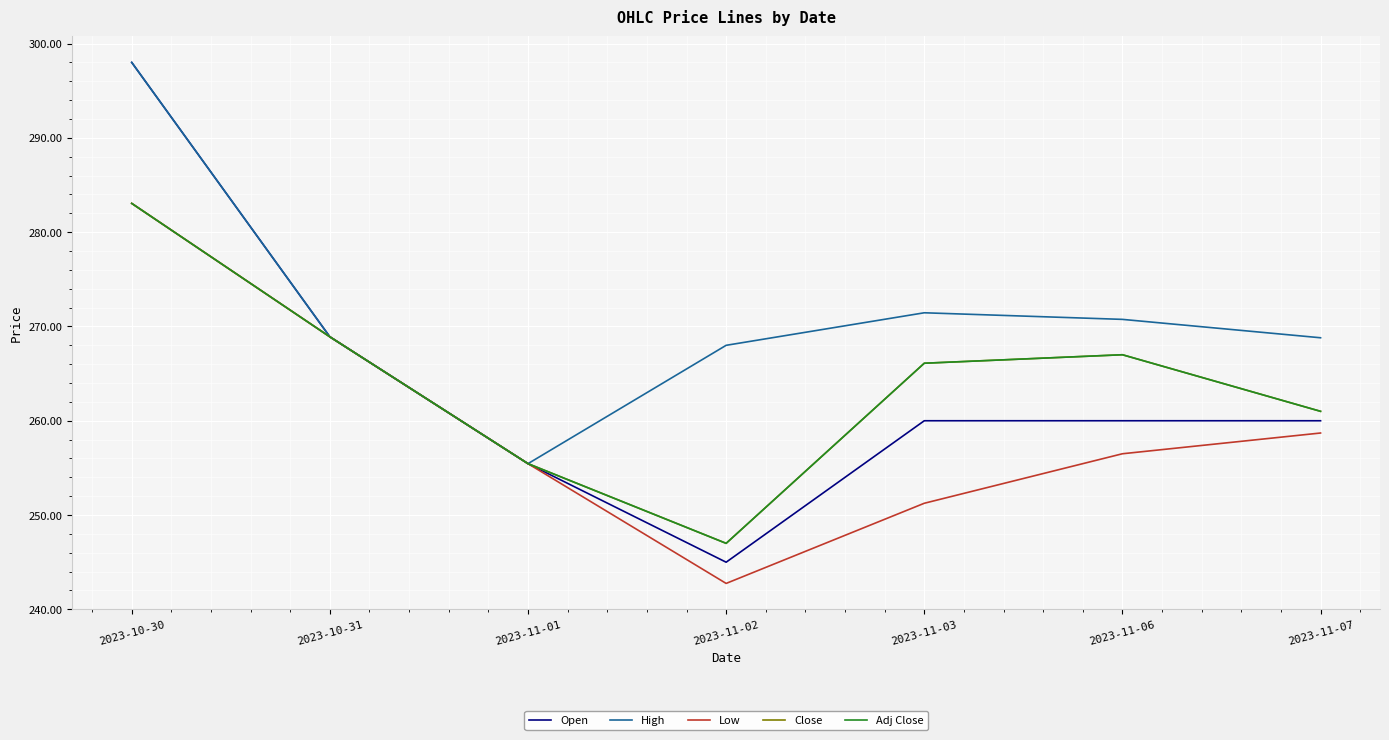

Does the chart have visible grid lines?

Yes